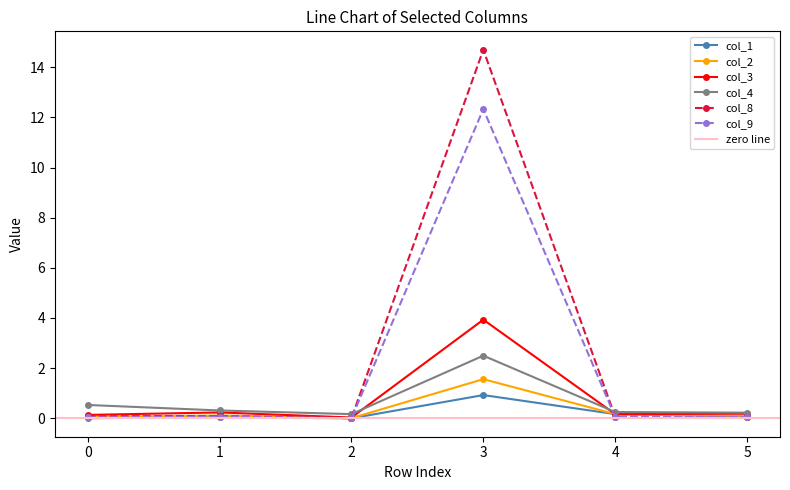

Is this an area chart (filled region under the line)?

No